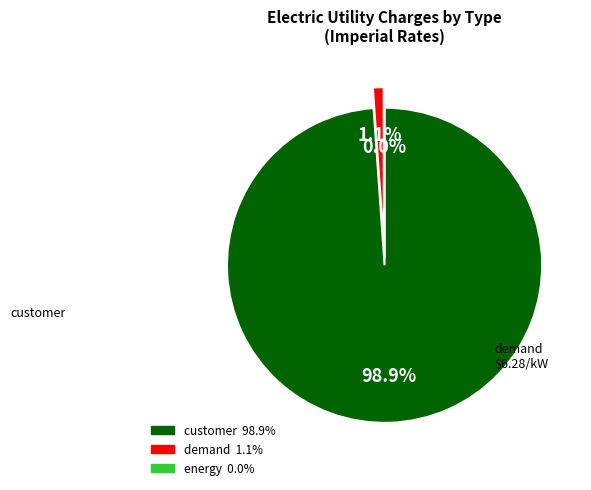

Rank the categories by value from highest to lowest.

customer, demand, energy